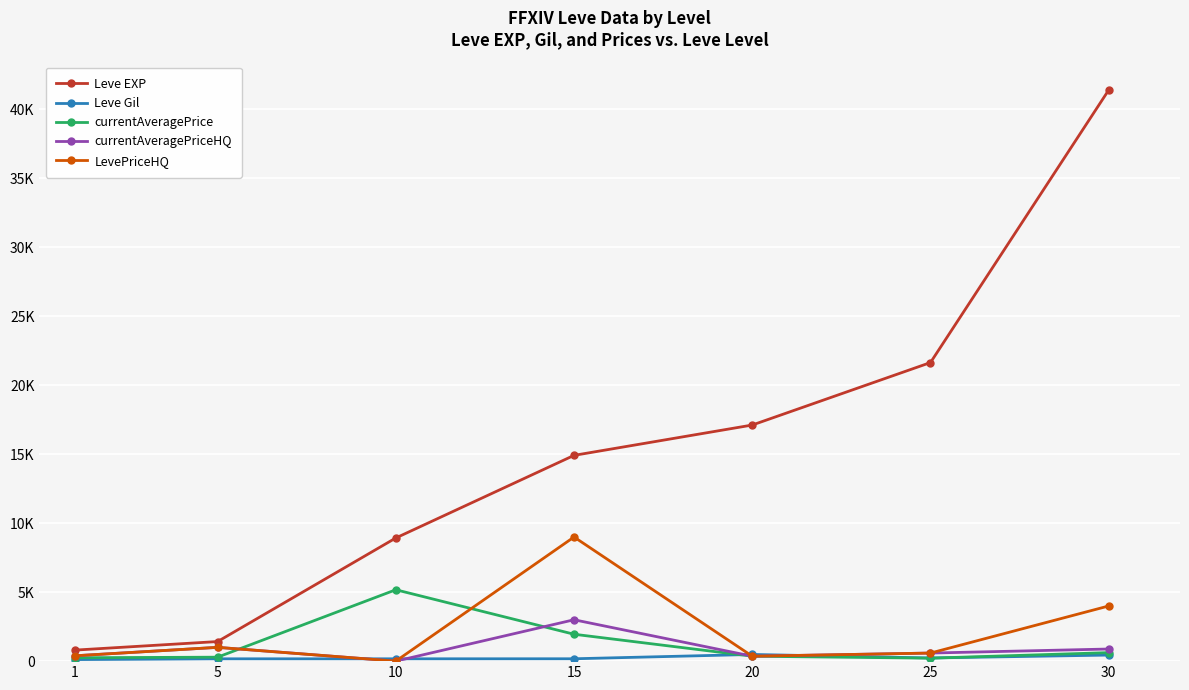

At which category is the sum across all series the highest?

30